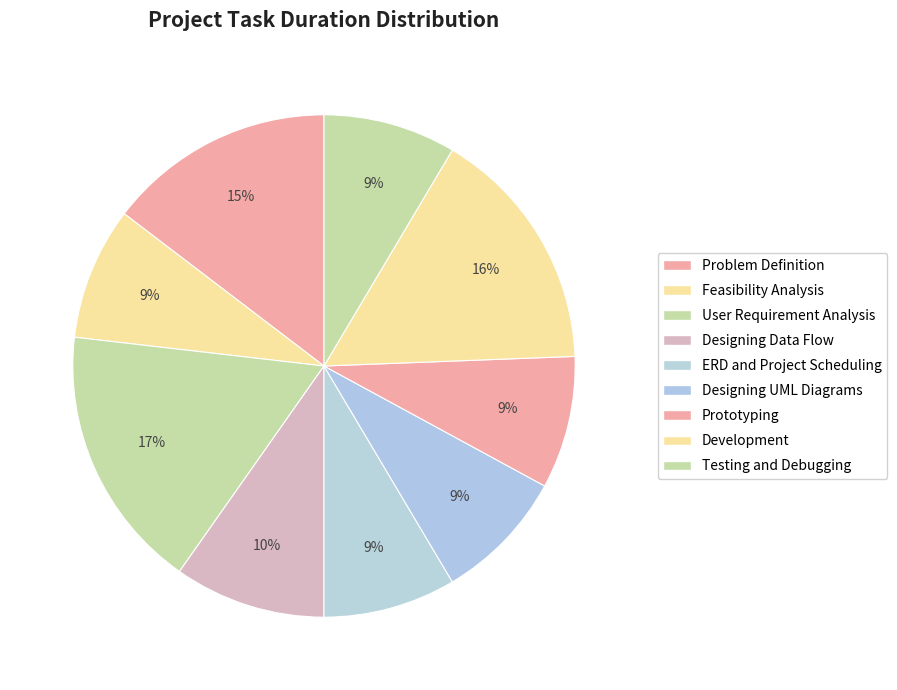

How much of the chart is everything except Development?

84.1%